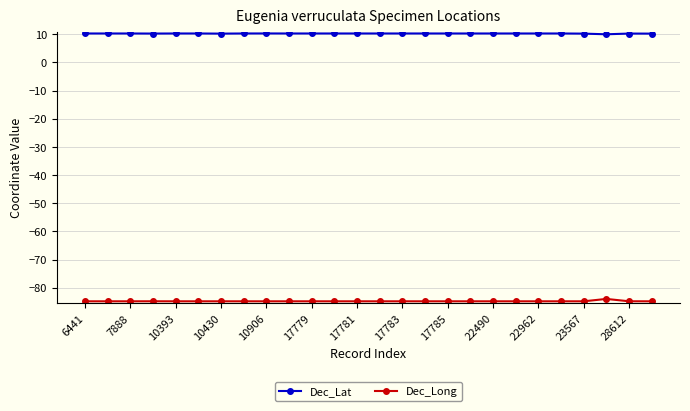

List the series in order of their peak value, highest first.

Dec_Lat, Dec_Long